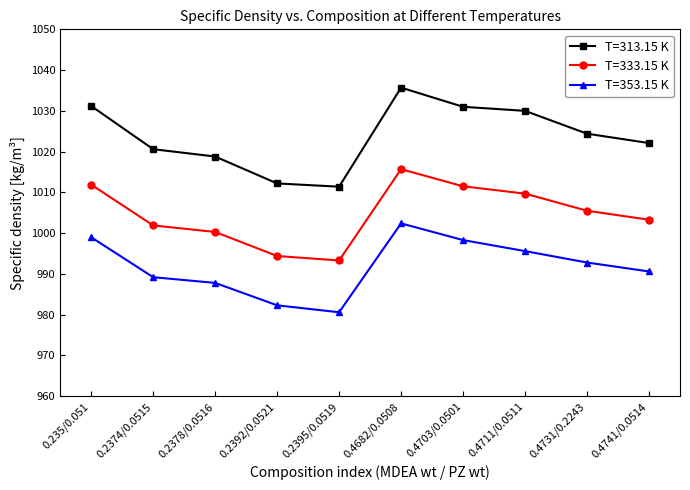

At which category does T=313.15 K reach its first local valley?

0.2395/0.0519